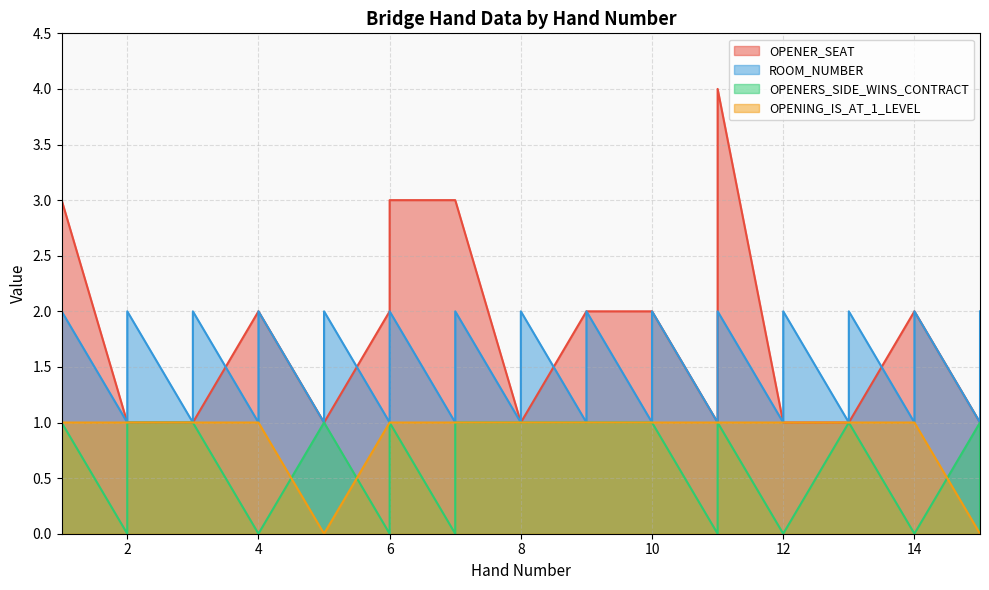

True or false: ROOM_NUMBER and OPENING_IS_AT_1_LEVEL intersect in this chart.

False